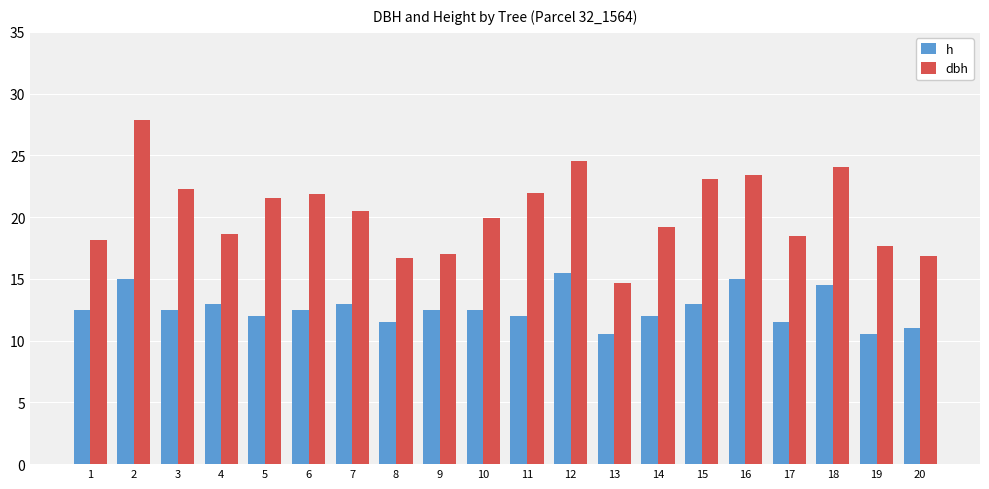

What is the sum of all dbh values?

408.3